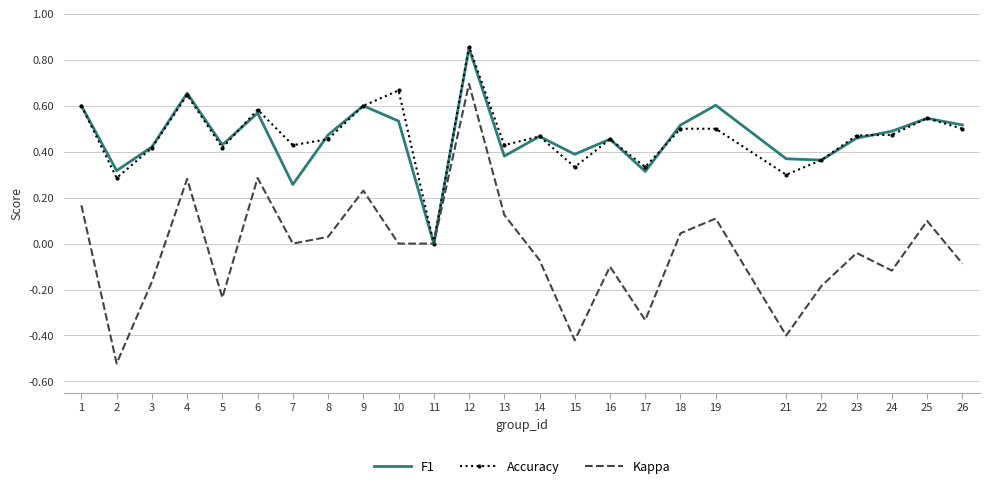

The value of Accuracy at 11 is -0.6. True or false?

False